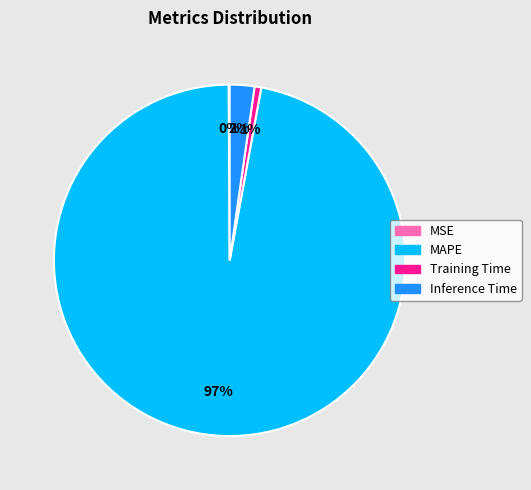

Which category has the biggest portion of the pie?

MAPE